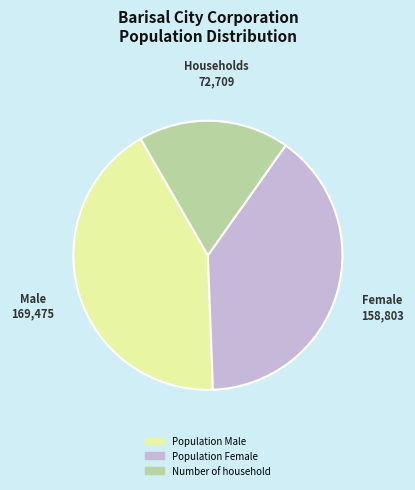

Is the sum of Population Male and Number of household greater than half?

Yes